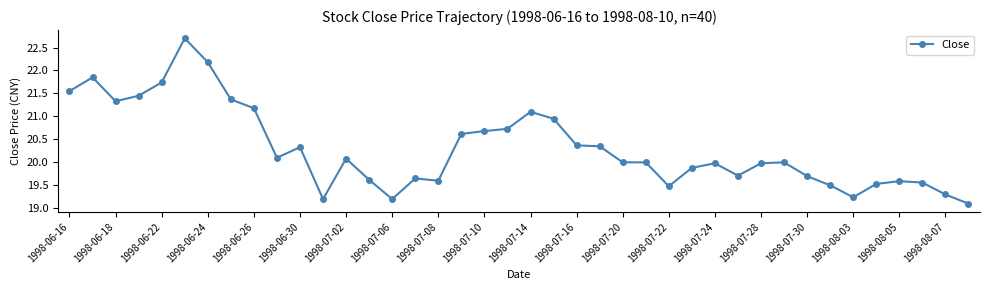

What is the sum of all values?

812.5